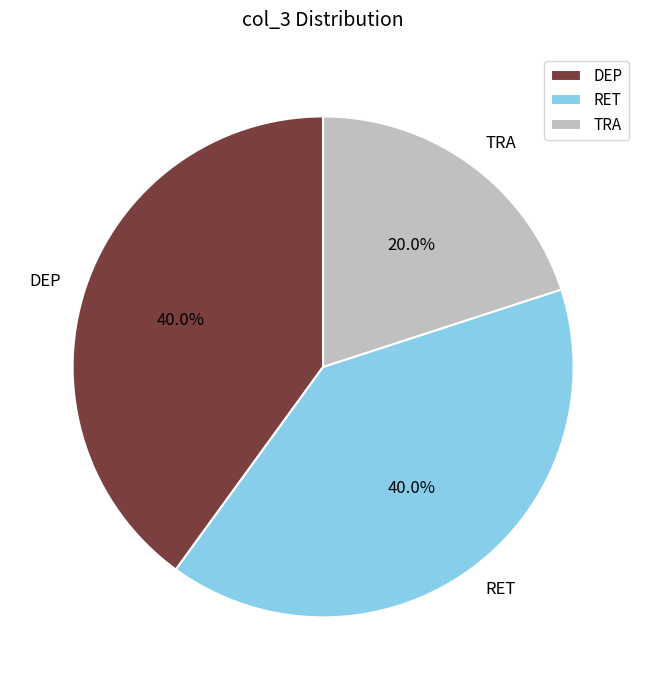

Does TRA represent more than half of the total?

No